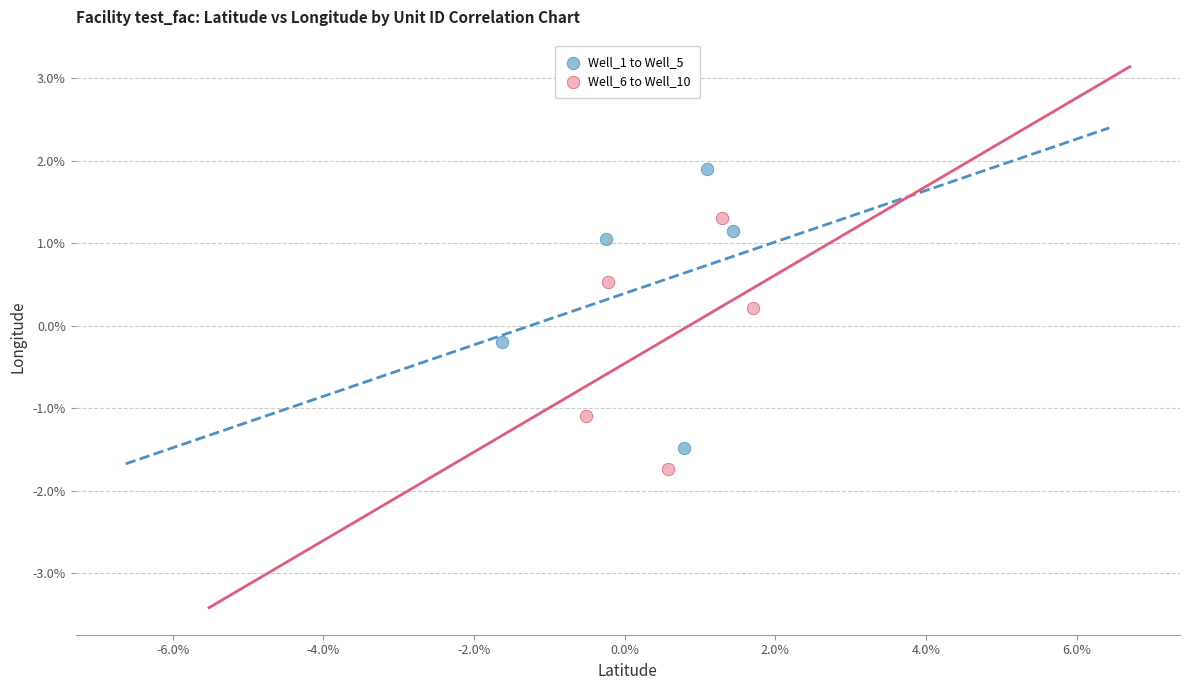

What are all the series names shown in the legend?

Well_1 to Well_5, Well_6 to Well_10